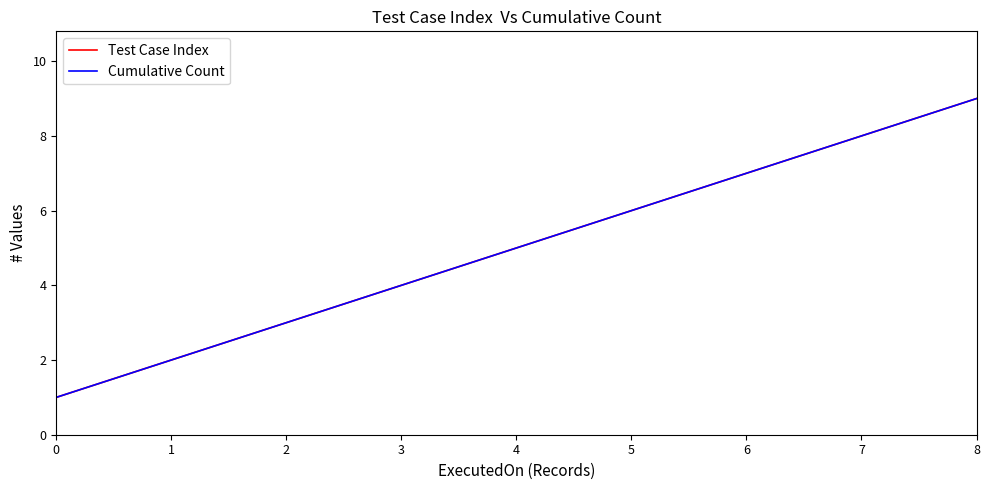

What is the difference between the Test Case Index values at 5 and 1?

4